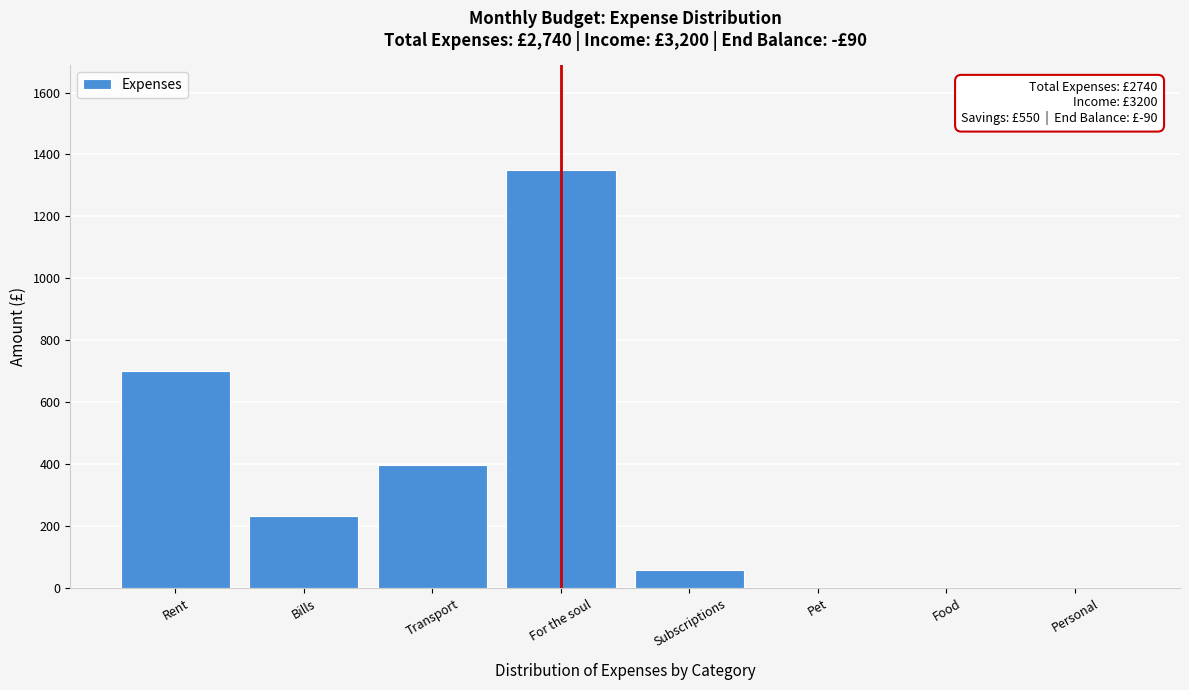

Reading left to right, transcribe all the data shown in this chart.

Rent=700	Bills=233	Transport=398	For the soul=1350	Subscriptions=59	Pet=0	Food=0	Personal=0